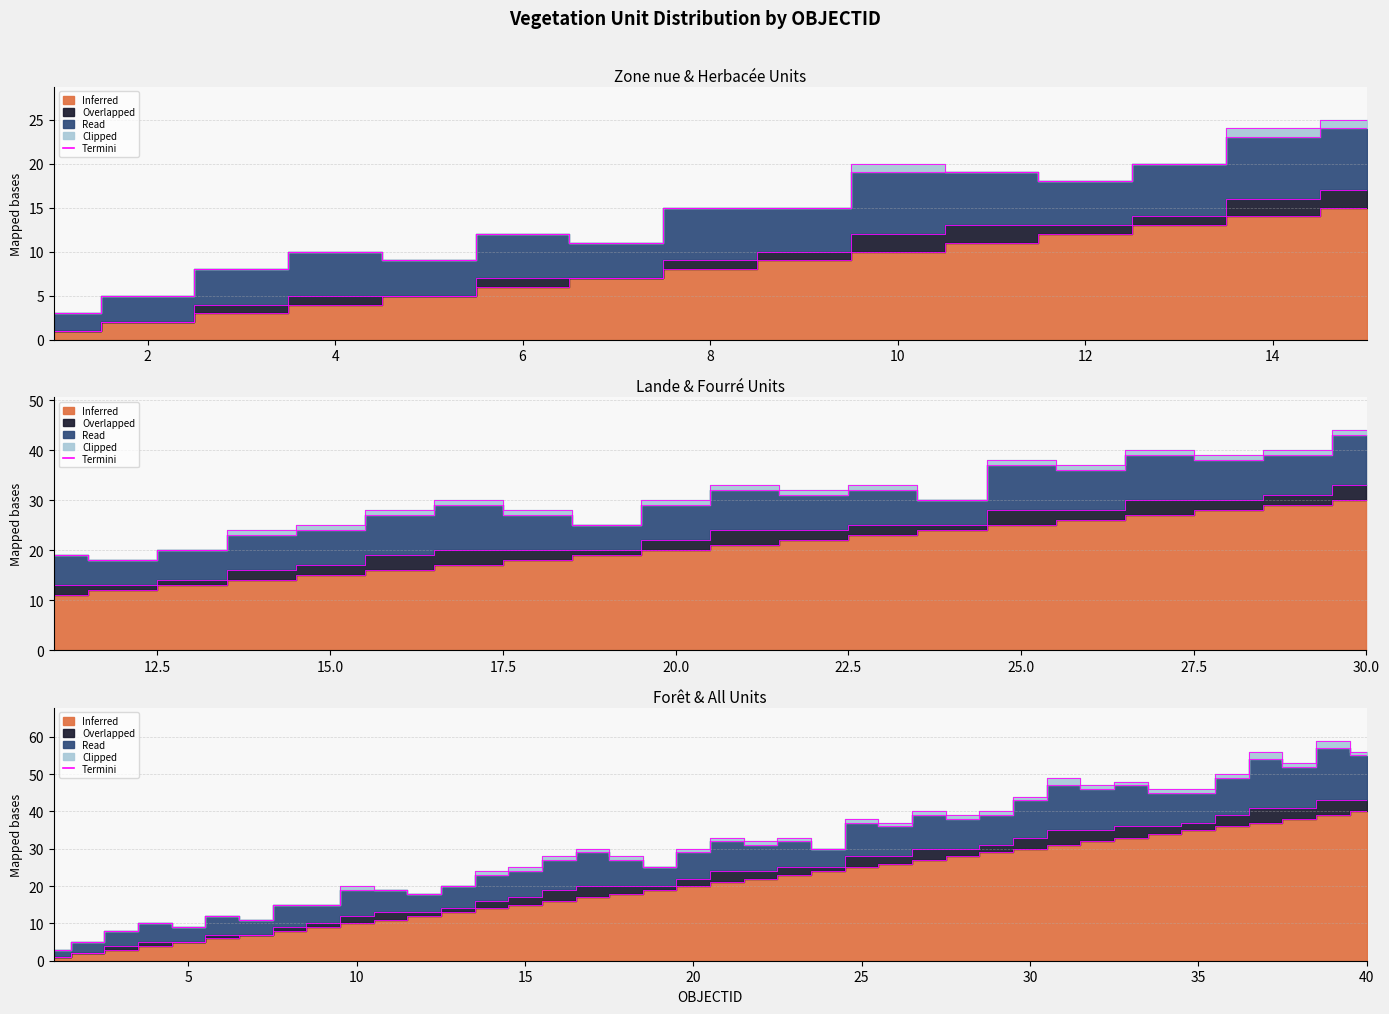

Which series has the largest range (max minus min)?

Inferred